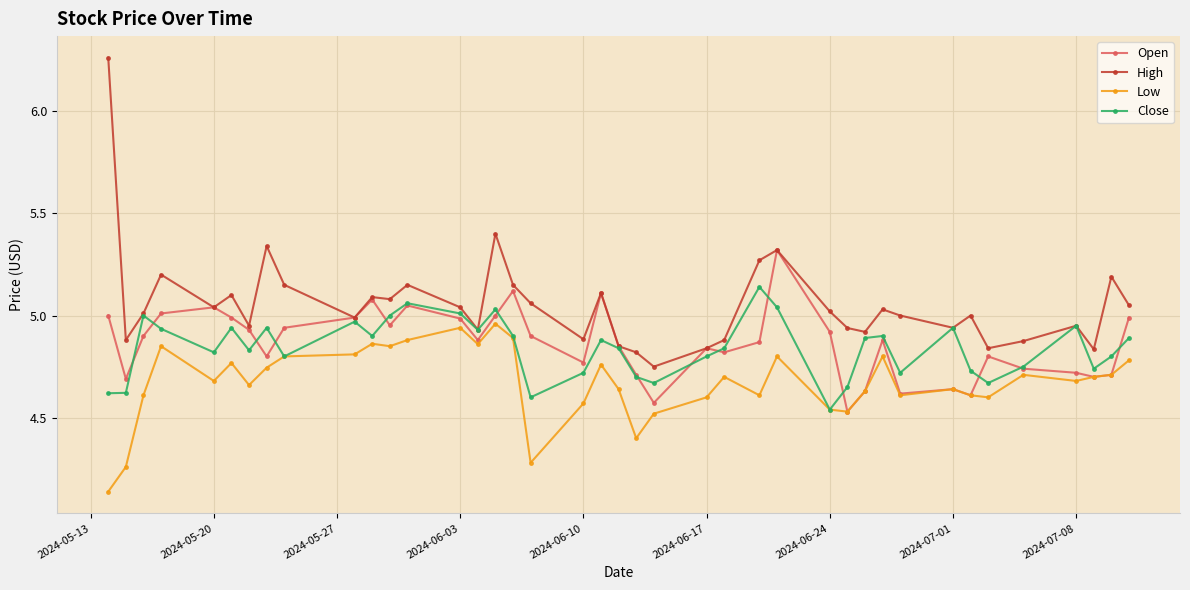

Which series has the largest total across all categories?

High